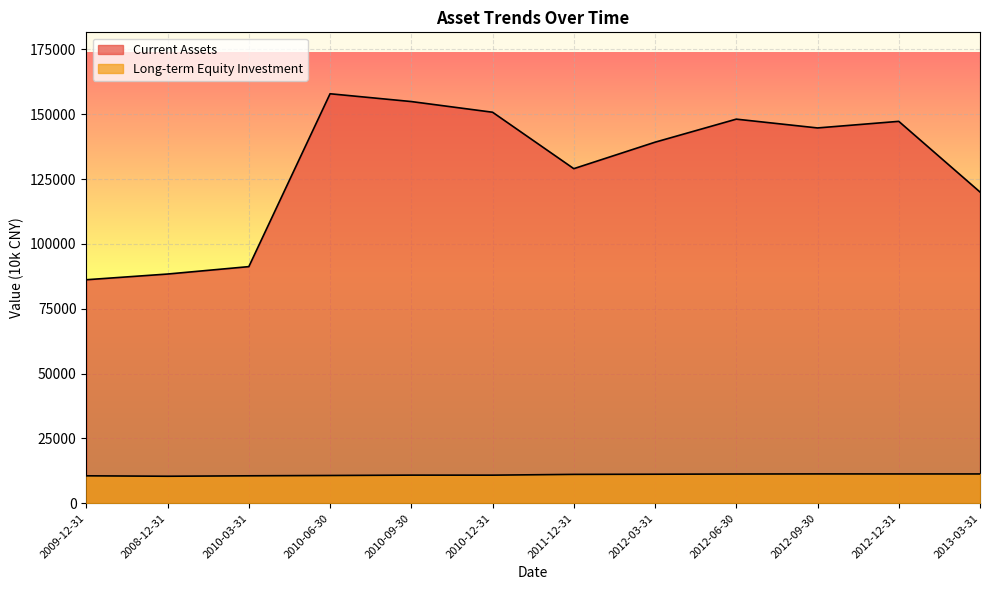

How many lines are shown in the chart?

2